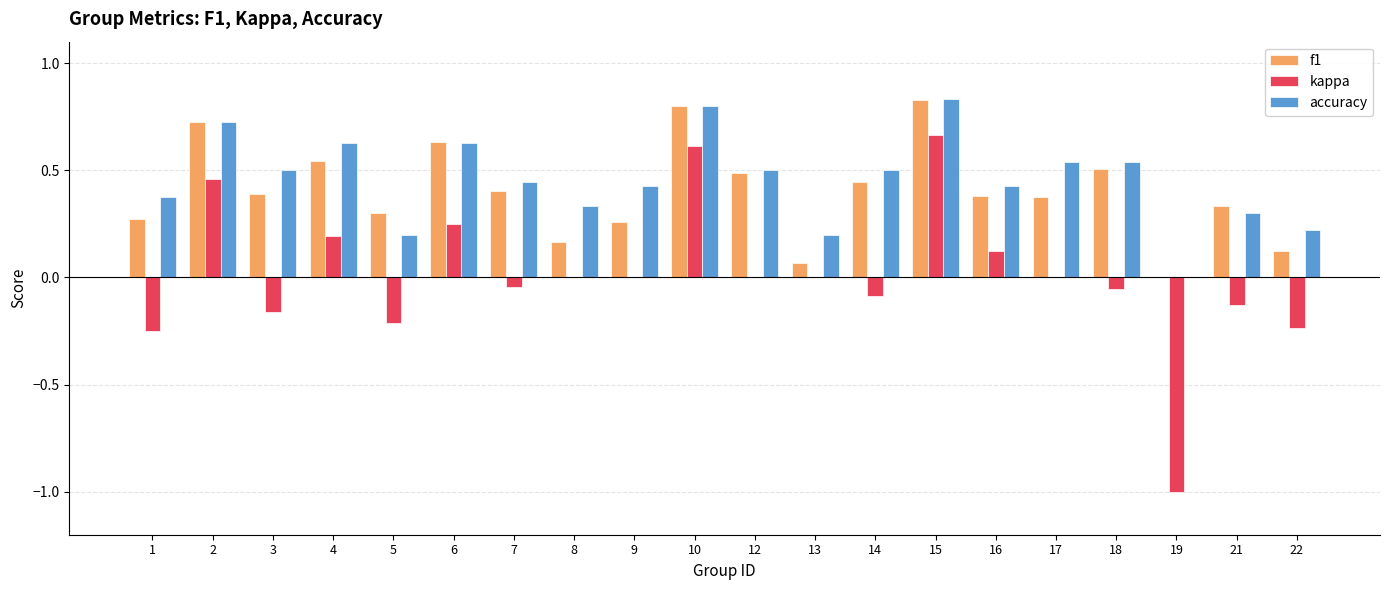

Which series changed the most between 4 and 13?

f1